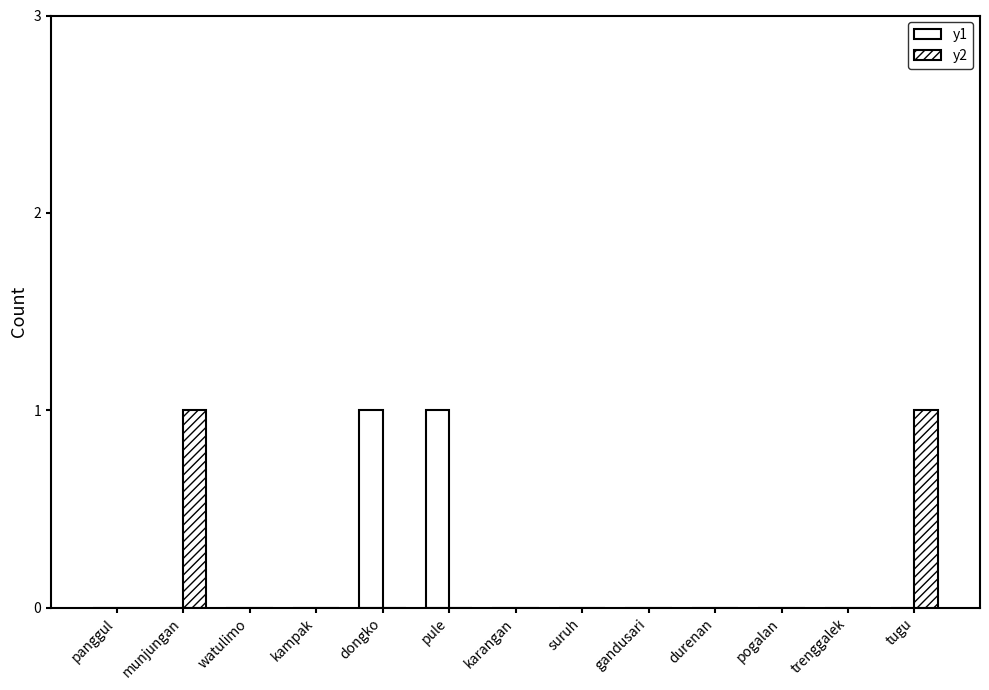

What is the label of the 13th bar from the right?

panggul